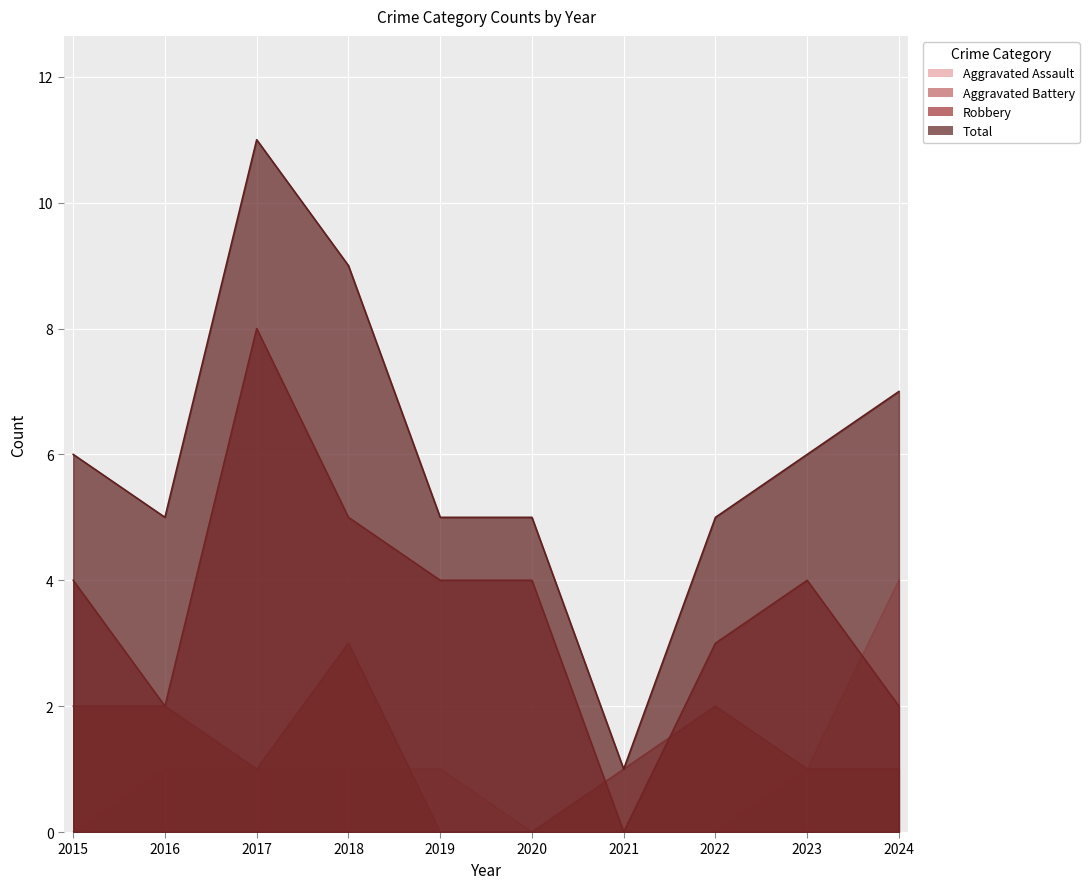

Reading right to left, what are all the values shown in this chart?

Aggravated Assault: 2024=4	2023=1	2022=0	2021=0	2020=0	2019=1	2018=1	2017=1	2016=1	2015=0
Aggravated Battery: 2024=1	2023=1	2022=2	2021=1	2020=0	2019=0	2018=3	2017=1	2016=2	2015=2
Robbery: 2024=2	2023=4	2022=3	2021=0	2020=4	2019=4	2018=5	2017=8	2016=2	2015=4
Total: 2024=7	2023=6	2022=5	2021=1	2020=5	2019=5	2018=9	2017=11	2016=5	2015=6